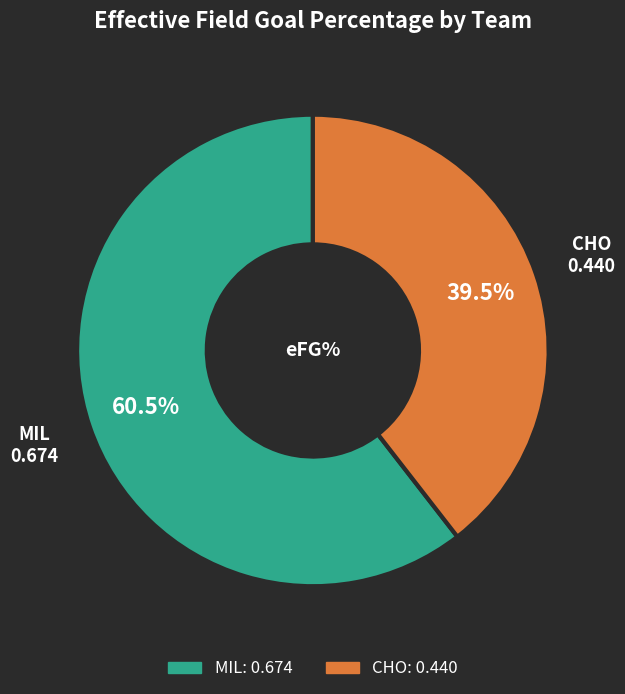

What is the total percentage of CHO and MIL?

100.0%